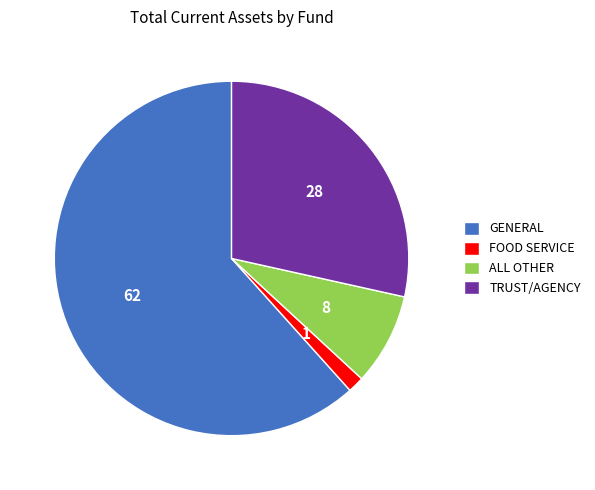

What is the smallest slice in the pie chart?

FOOD SERVICE